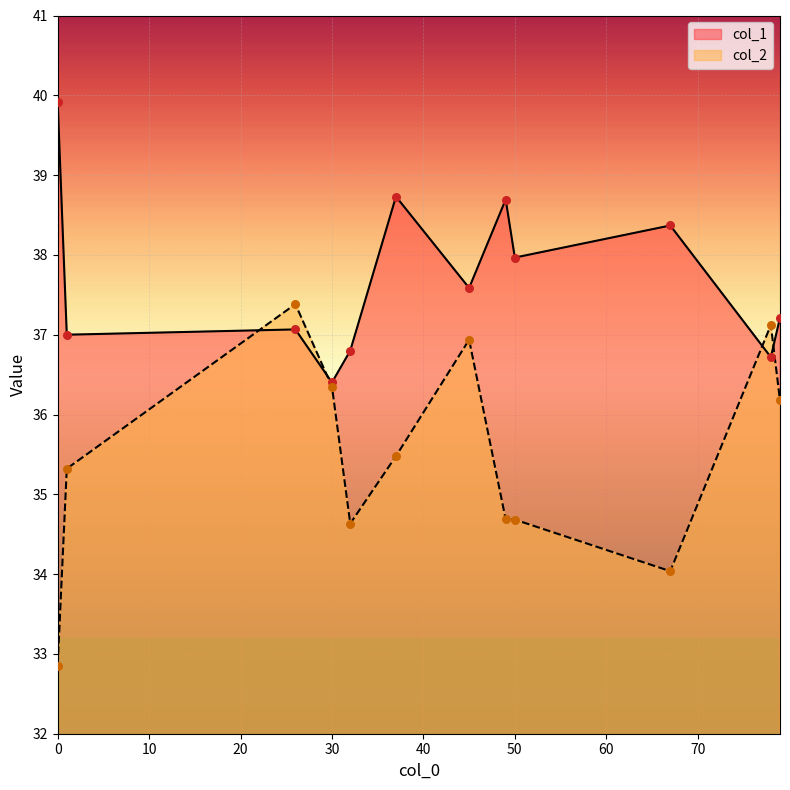

At how many categories does at least one series exceed 33?

12